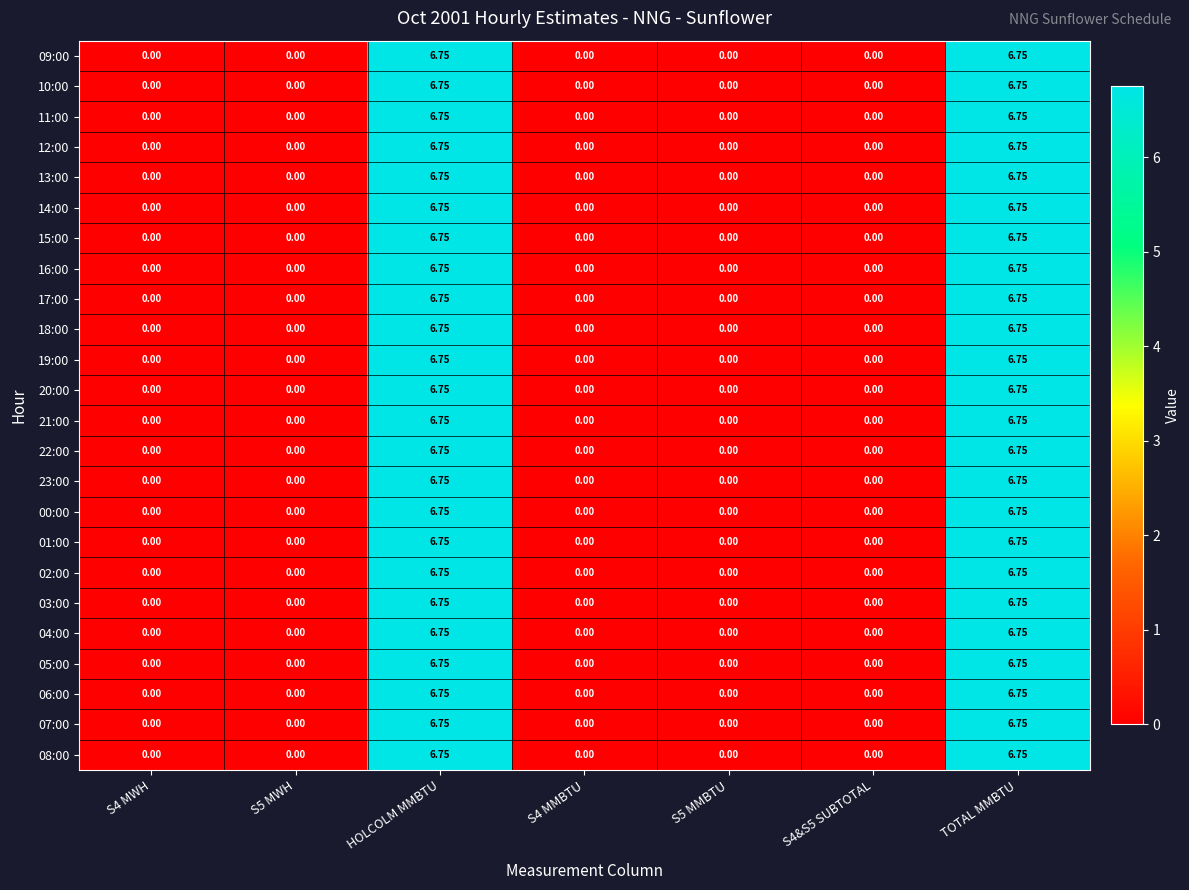

Reading right to left, extract all data points from this chart.

09:00: TOTAL MMBTU=6.8	S4&S5 SUBTOTAL=0.0	S5 MMBTU=0.0	S4 MMBTU=0.0	HOLCOLM MMBTU=6.8	S5 MWH=0.0	S4 MWH=0.0
10:00: TOTAL MMBTU=6.8	S4&S5 SUBTOTAL=0.0	S5 MMBTU=0.0	S4 MMBTU=0.0	HOLCOLM MMBTU=6.8	S5 MWH=0.0	S4 MWH=0.0
11:00: TOTAL MMBTU=6.8	S4&S5 SUBTOTAL=0.0	S5 MMBTU=0.0	S4 MMBTU=0.0	HOLCOLM MMBTU=6.8	S5 MWH=0.0	S4 MWH=0.0
12:00: TOTAL MMBTU=6.8	S4&S5 SUBTOTAL=0.0	S5 MMBTU=0.0	S4 MMBTU=0.0	HOLCOLM MMBTU=6.8	S5 MWH=0.0	S4 MWH=0.0
13:00: TOTAL MMBTU=6.8	S4&S5 SUBTOTAL=0.0	S5 MMBTU=0.0	S4 MMBTU=0.0	HOLCOLM MMBTU=6.8	S5 MWH=0.0	S4 MWH=0.0
14:00: TOTAL MMBTU=6.8	S4&S5 SUBTOTAL=0.0	S5 MMBTU=0.0	S4 MMBTU=0.0	HOLCOLM MMBTU=6.8	S5 MWH=0.0	S4 MWH=0.0
15:00: TOTAL MMBTU=6.8	S4&S5 SUBTOTAL=0.0	S5 MMBTU=0.0	S4 MMBTU=0.0	HOLCOLM MMBTU=6.8	S5 MWH=0.0	S4 MWH=0.0
16:00: TOTAL MMBTU=6.8	S4&S5 SUBTOTAL=0.0	S5 MMBTU=0.0	S4 MMBTU=0.0	HOLCOLM MMBTU=6.8	S5 MWH=0.0	S4 MWH=0.0
17:00: TOTAL MMBTU=6.8	S4&S5 SUBTOTAL=0.0	S5 MMBTU=0.0	S4 MMBTU=0.0	HOLCOLM MMBTU=6.8	S5 MWH=0.0	S4 MWH=0.0
18:00: TOTAL MMBTU=6.8	S4&S5 SUBTOTAL=0.0	S5 MMBTU=0.0	S4 MMBTU=0.0	HOLCOLM MMBTU=6.8	S5 MWH=0.0	S4 MWH=0.0
19:00: TOTAL MMBTU=6.8	S4&S5 SUBTOTAL=0.0	S5 MMBTU=0.0	S4 MMBTU=0.0	HOLCOLM MMBTU=6.8	S5 MWH=0.0	S4 MWH=0.0
20:00: TOTAL MMBTU=6.8	S4&S5 SUBTOTAL=0.0	S5 MMBTU=0.0	S4 MMBTU=0.0	HOLCOLM MMBTU=6.8	S5 MWH=0.0	S4 MWH=0.0
21:00: TOTAL MMBTU=6.8	S4&S5 SUBTOTAL=0.0	S5 MMBTU=0.0	S4 MMBTU=0.0	HOLCOLM MMBTU=6.8	S5 MWH=0.0	S4 MWH=0.0
22:00: TOTAL MMBTU=6.8	S4&S5 SUBTOTAL=0.0	S5 MMBTU=0.0	S4 MMBTU=0.0	HOLCOLM MMBTU=6.8	S5 MWH=0.0	S4 MWH=0.0
23:00: TOTAL MMBTU=6.8	S4&S5 SUBTOTAL=0.0	S5 MMBTU=0.0	S4 MMBTU=0.0	HOLCOLM MMBTU=6.8	S5 MWH=0.0	S4 MWH=0.0
00:00: TOTAL MMBTU=6.8	S4&S5 SUBTOTAL=0.0	S5 MMBTU=0.0	S4 MMBTU=0.0	HOLCOLM MMBTU=6.8	S5 MWH=0.0	S4 MWH=0.0
01:00: TOTAL MMBTU=6.8	S4&S5 SUBTOTAL=0.0	S5 MMBTU=0.0	S4 MMBTU=0.0	HOLCOLM MMBTU=6.8	S5 MWH=0.0	S4 MWH=0.0
02:00: TOTAL MMBTU=6.8	S4&S5 SUBTOTAL=0.0	S5 MMBTU=0.0	S4 MMBTU=0.0	HOLCOLM MMBTU=6.8	S5 MWH=0.0	S4 MWH=0.0
03:00: TOTAL MMBTU=6.8	S4&S5 SUBTOTAL=0.0	S5 MMBTU=0.0	S4 MMBTU=0.0	HOLCOLM MMBTU=6.8	S5 MWH=0.0	S4 MWH=0.0
04:00: TOTAL MMBTU=6.8	S4&S5 SUBTOTAL=0.0	S5 MMBTU=0.0	S4 MMBTU=0.0	HOLCOLM MMBTU=6.8	S5 MWH=0.0	S4 MWH=0.0
05:00: TOTAL MMBTU=6.8	S4&S5 SUBTOTAL=0.0	S5 MMBTU=0.0	S4 MMBTU=0.0	HOLCOLM MMBTU=6.8	S5 MWH=0.0	S4 MWH=0.0
06:00: TOTAL MMBTU=6.8	S4&S5 SUBTOTAL=0.0	S5 MMBTU=0.0	S4 MMBTU=0.0	HOLCOLM MMBTU=6.8	S5 MWH=0.0	S4 MWH=0.0
07:00: TOTAL MMBTU=6.8	S4&S5 SUBTOTAL=0.0	S5 MMBTU=0.0	S4 MMBTU=0.0	HOLCOLM MMBTU=6.8	S5 MWH=0.0	S4 MWH=0.0
08:00: TOTAL MMBTU=6.8	S4&S5 SUBTOTAL=0.0	S5 MMBTU=0.0	S4 MMBTU=0.0	HOLCOLM MMBTU=6.8	S5 MWH=0.0	S4 MWH=0.0